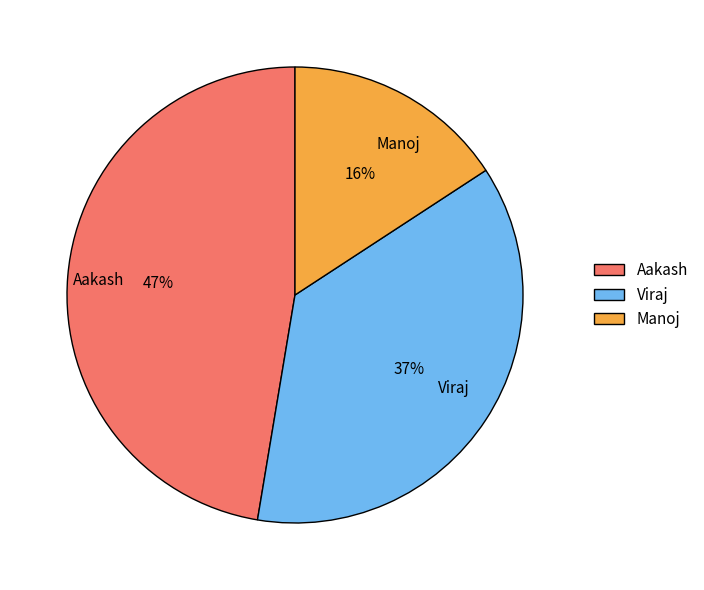

Do Manoj and Viraj together represent more than half of the pie?

Yes